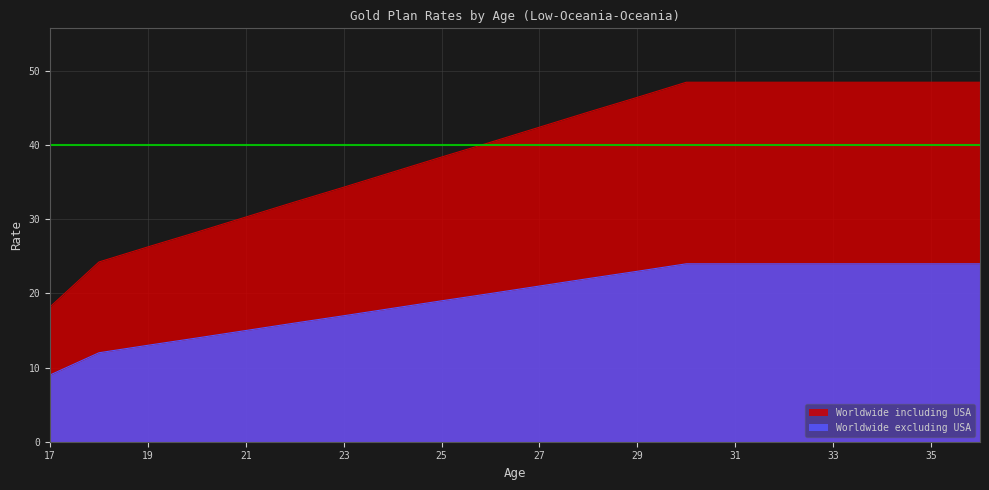

Rank the series by their maximum value, from lowest to highest.

Worldwide excluding USA, Worldwide including USA